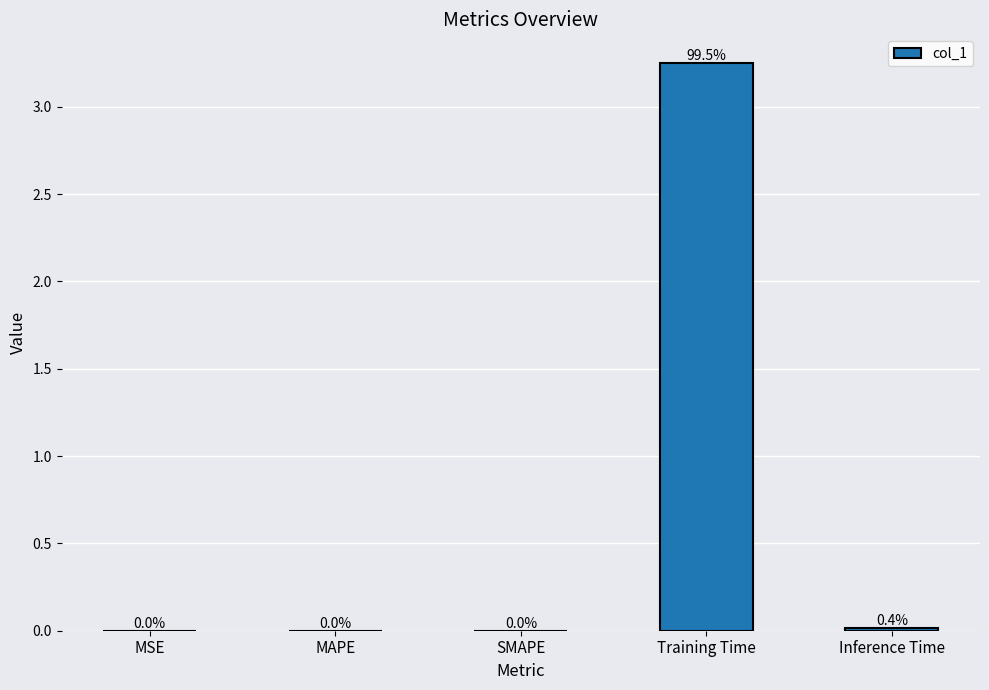

Is it true that the value at Training Time is 5.6?

False